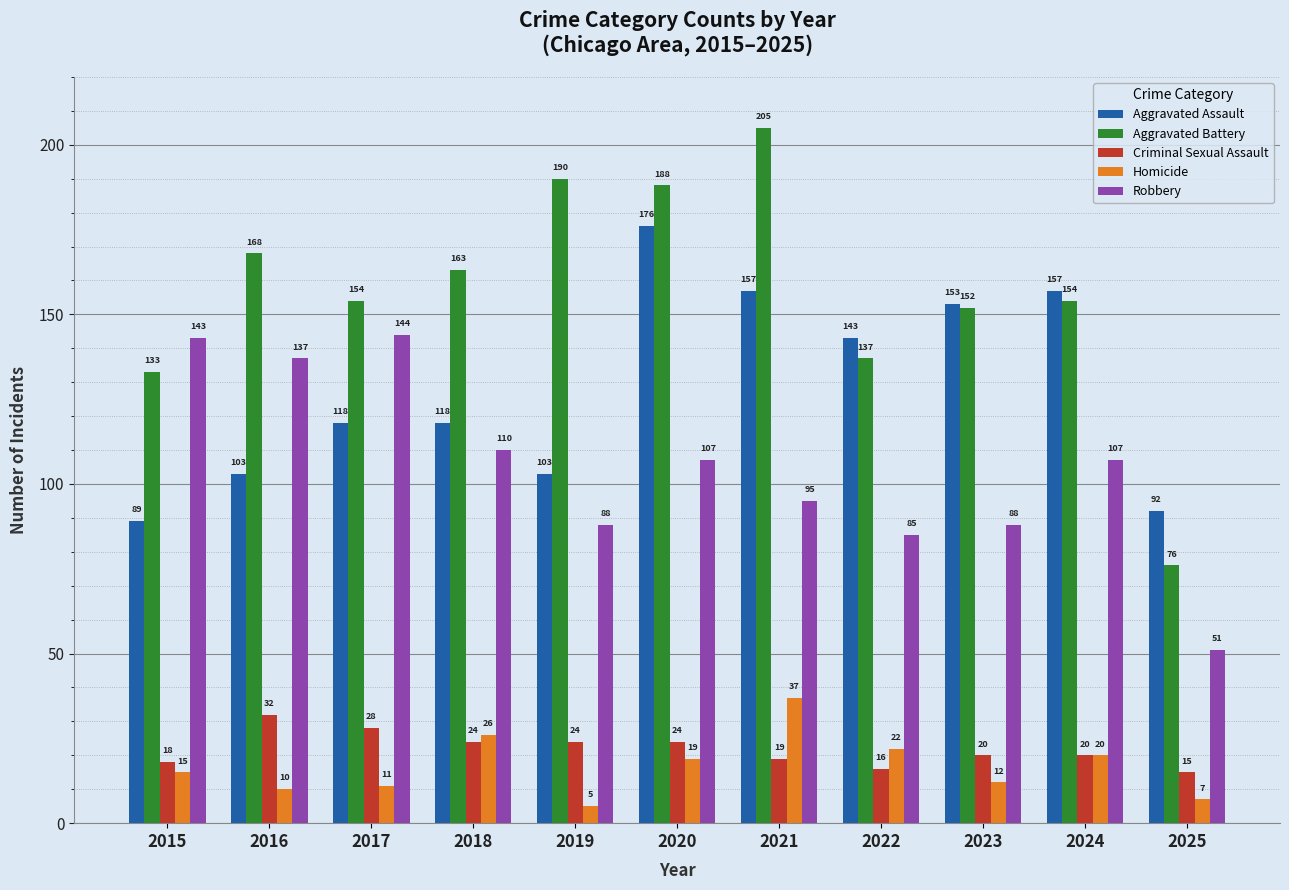

Reading left to right, transcribe all the data shown in this chart.

Aggravated Assault: 2015=89	2016=103	2017=118	2018=118	2019=103	2020=176	2021=157	2022=143	2023=153	2024=157	2025=92
Aggravated Battery: 2015=133	2016=168	2017=154	2018=163	2019=190	2020=188	2021=205	2022=137	2023=152	2024=154	2025=76
Criminal Sexual Assault: 2015=18	2016=32	2017=28	2018=24	2019=24	2020=24	2021=19	2022=16	2023=20	2024=20	2025=15
Homicide: 2015=15	2016=10	2017=11	2018=26	2019=5	2020=19	2021=37	2022=22	2023=12	2024=20	2025=7
Robbery: 2015=143	2016=137	2017=144	2018=110	2019=88	2020=107	2021=95	2022=85	2023=88	2024=107	2025=51